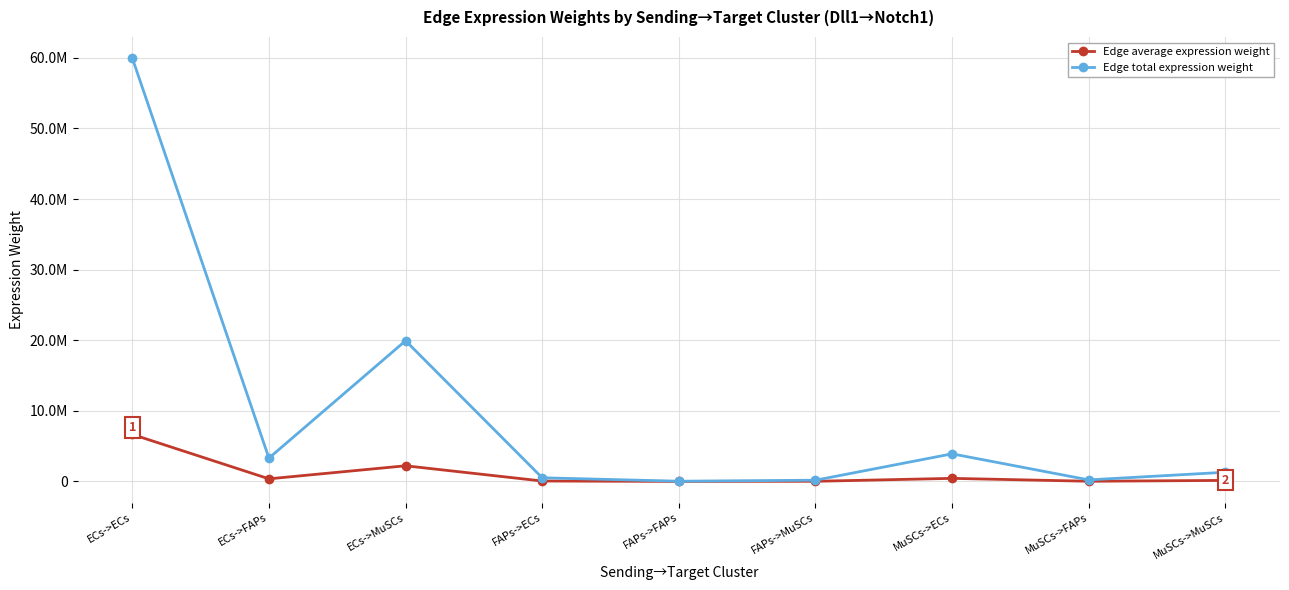

What is the label of the 7th point from the right?

ECs->MuSCs